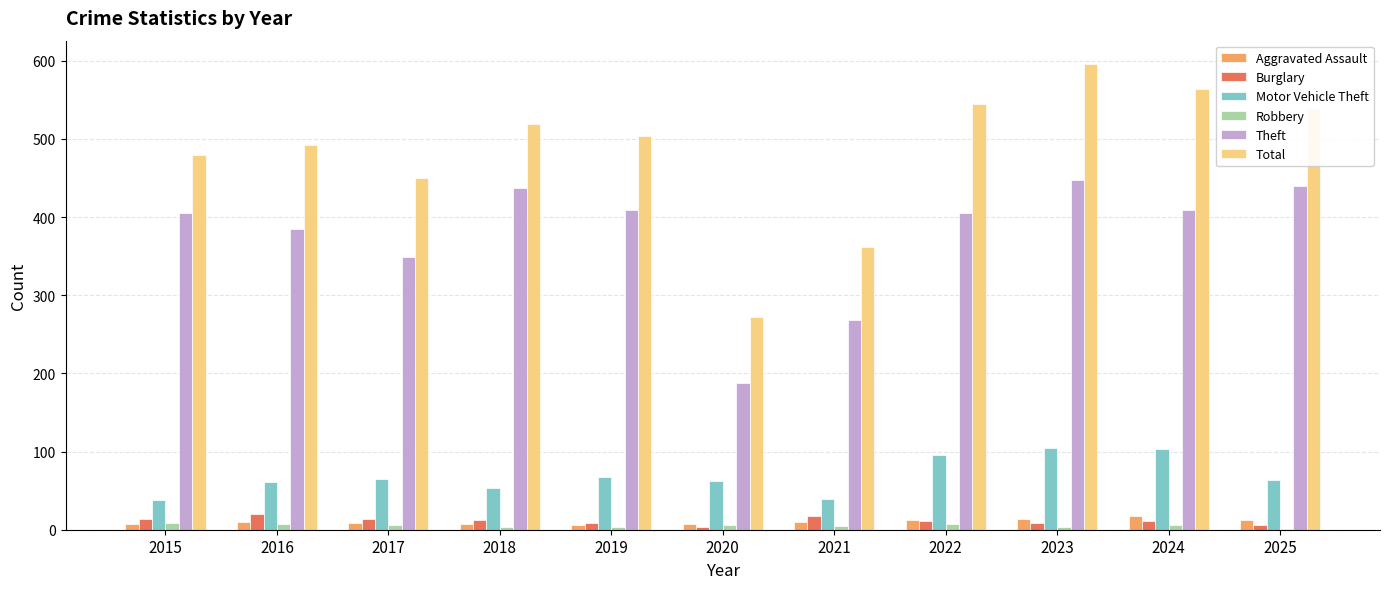

What is the difference between the Motor Vehicle Theft values at 2023 and 2016?

44